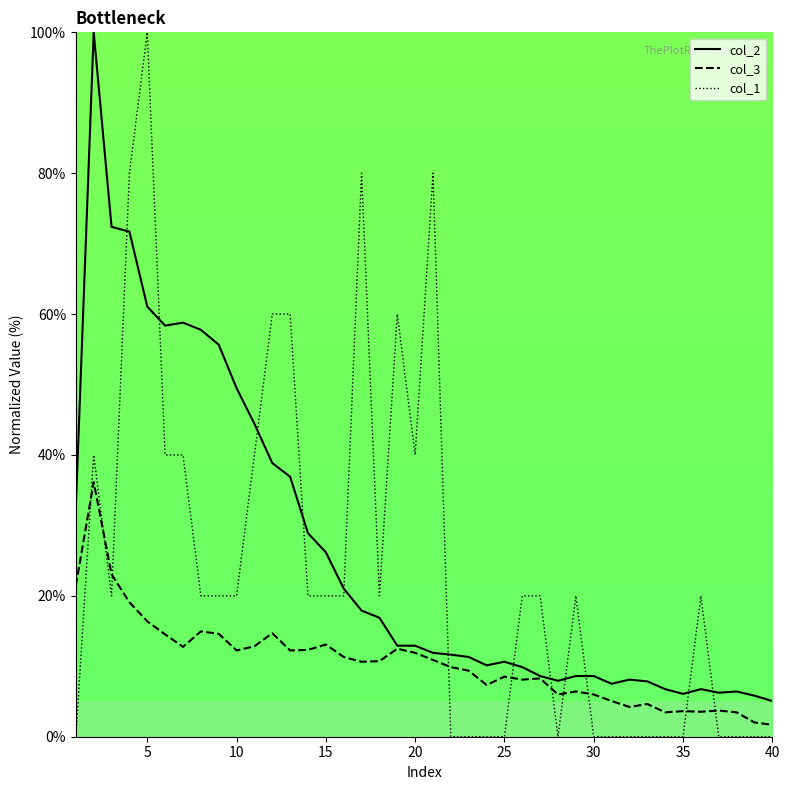

Which series has the widest spread of values?

col_1